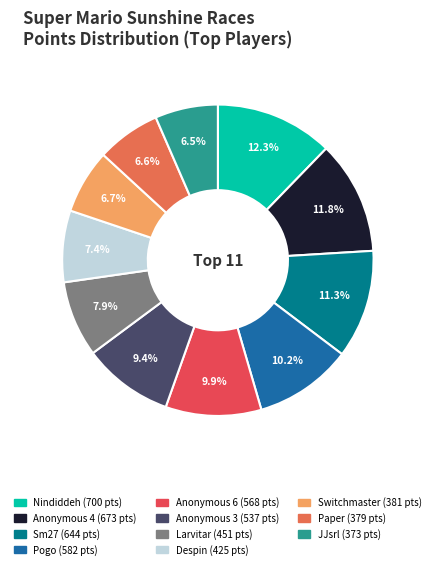

Is Larvitar the majority of the pie?

No